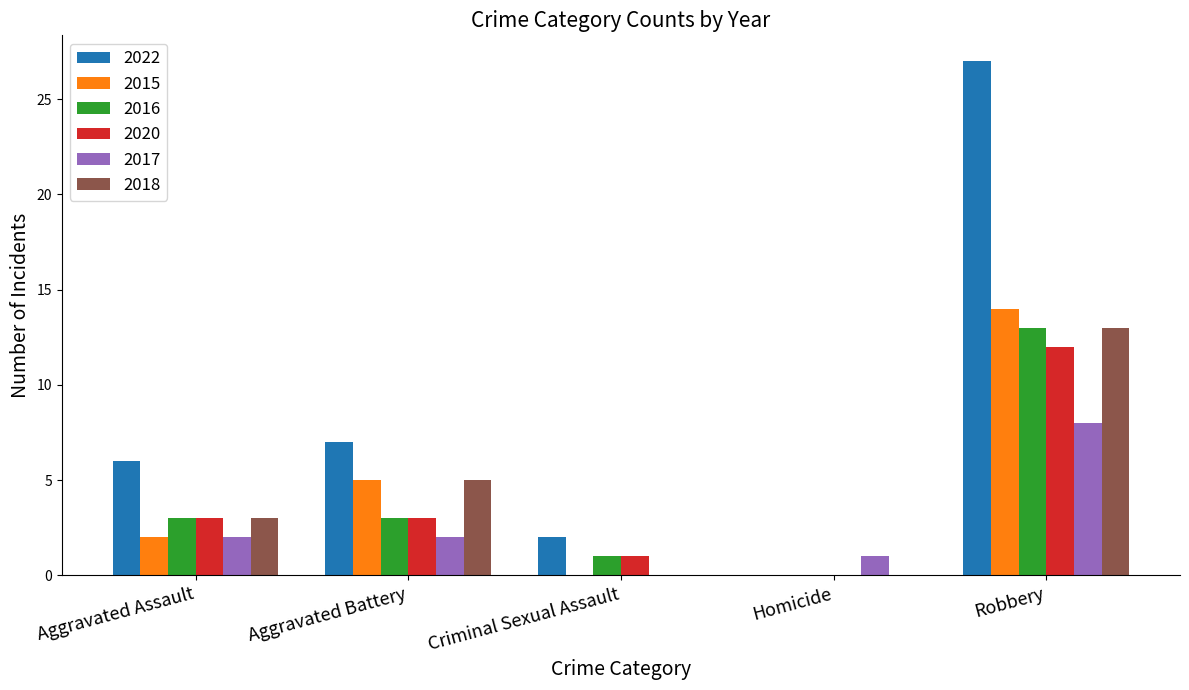

What is the spread (max minus min) of values at Aggravated Assault?

4